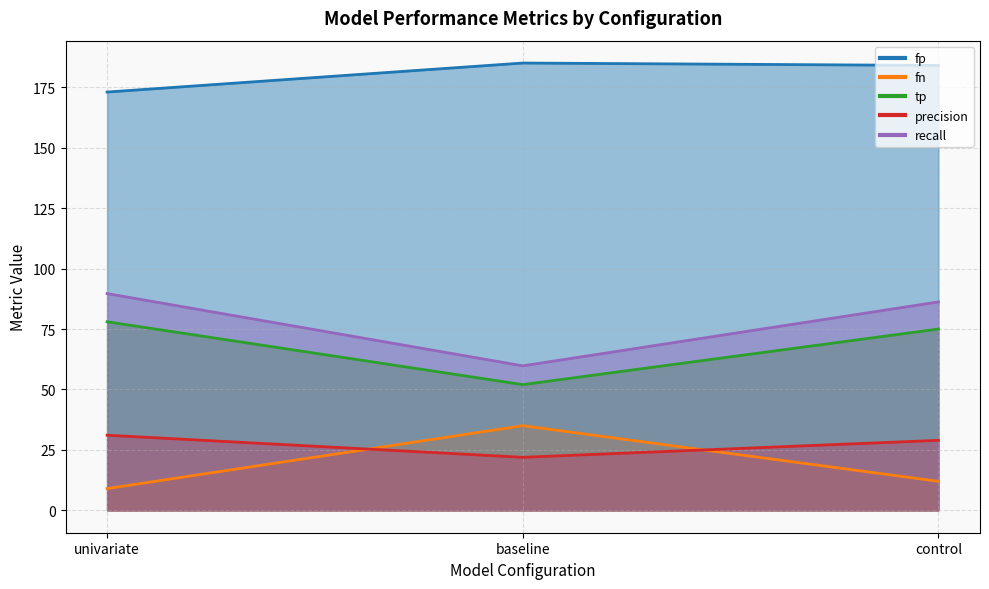

What is the sum of all tp values?

56.0